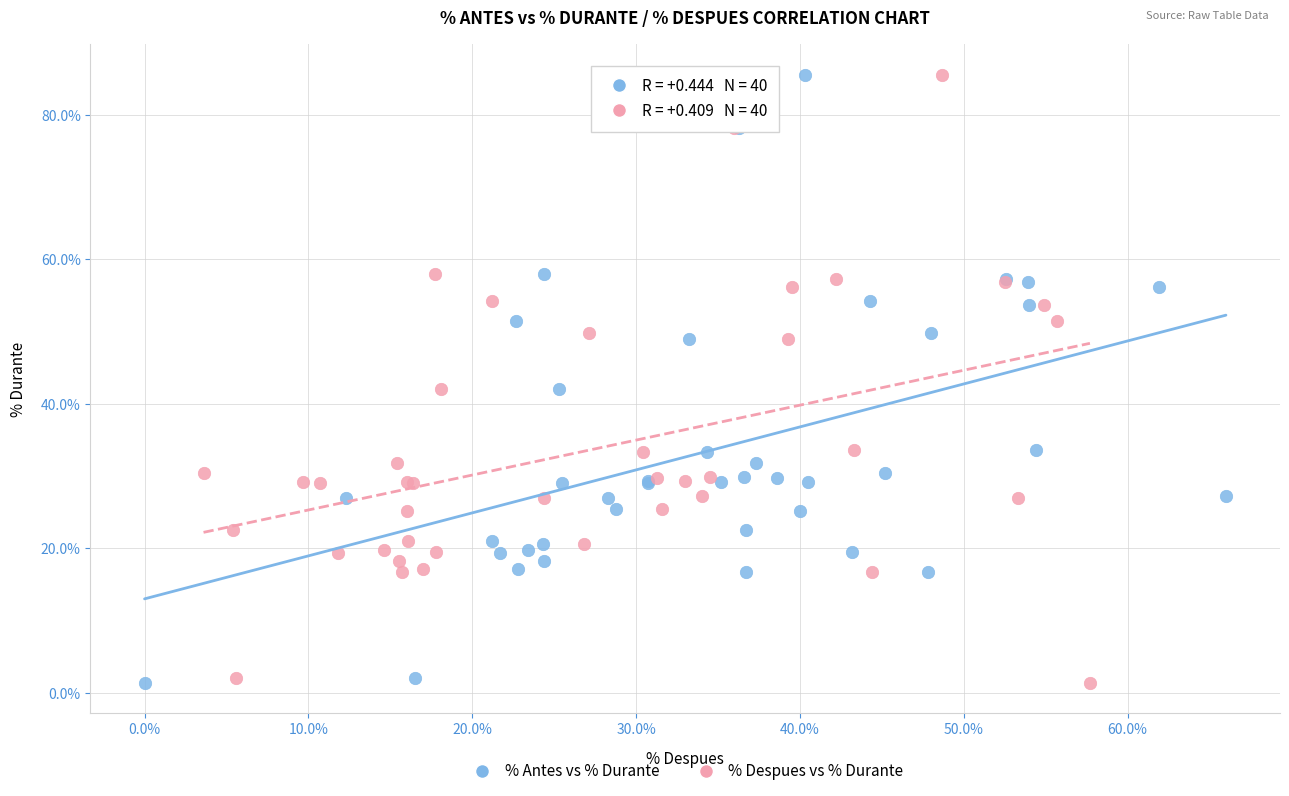

What are all the series names shown in the legend?

% Antes vs % Durante, % Despues vs % Durante